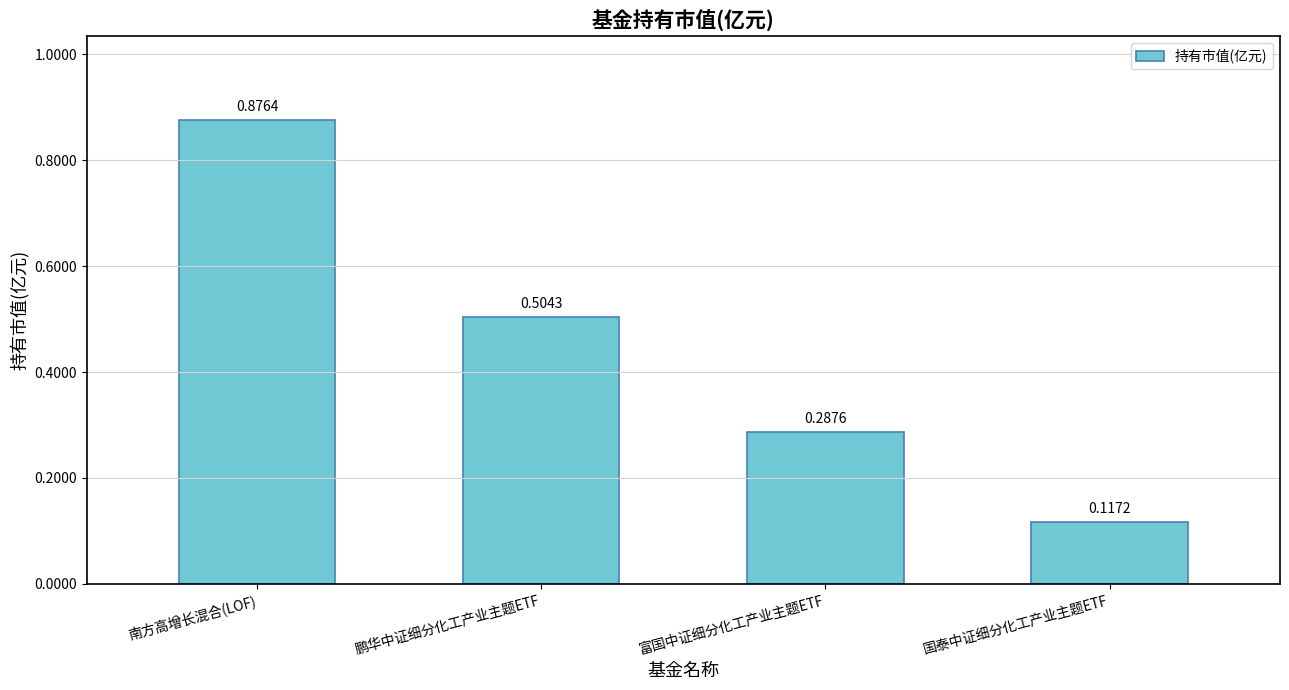

Count the values in the range 0 to 1.

4